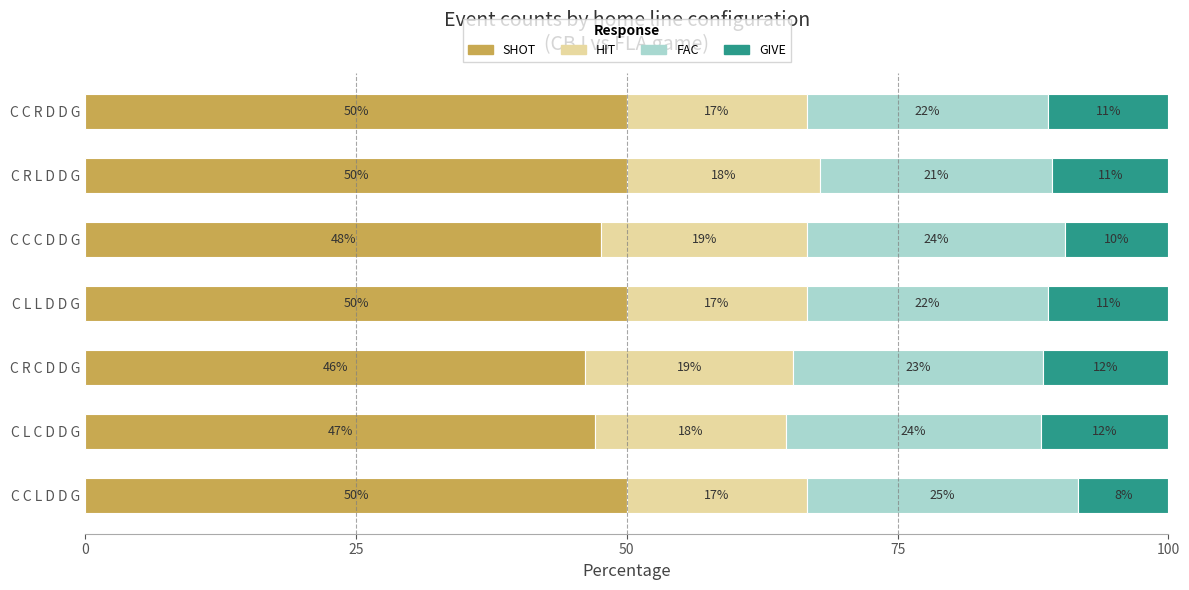

What are all the series names shown in the legend?

SHOT, HIT, FAC, GIVE